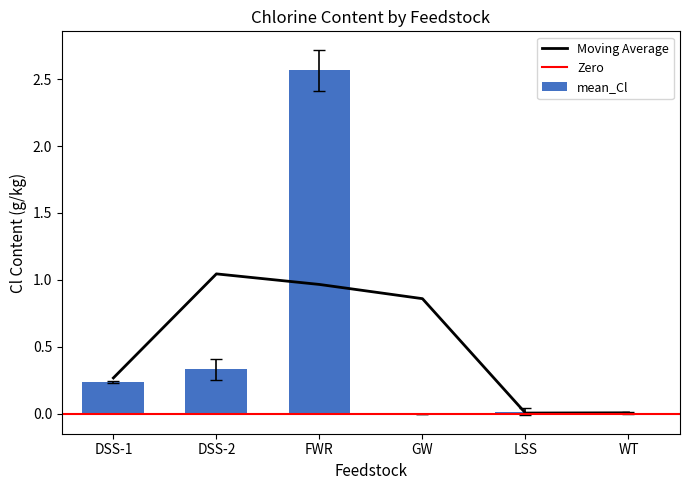

At which category does the chart reach its peak across all series?

FWR